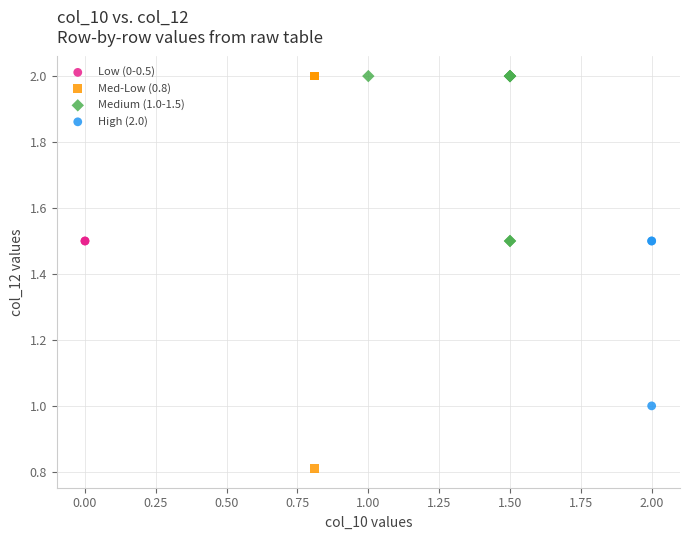

What are all the series names shown in the legend?

Low (0-0.5), Med-Low (0.8), Medium (1.0-1.5), High (2.0)